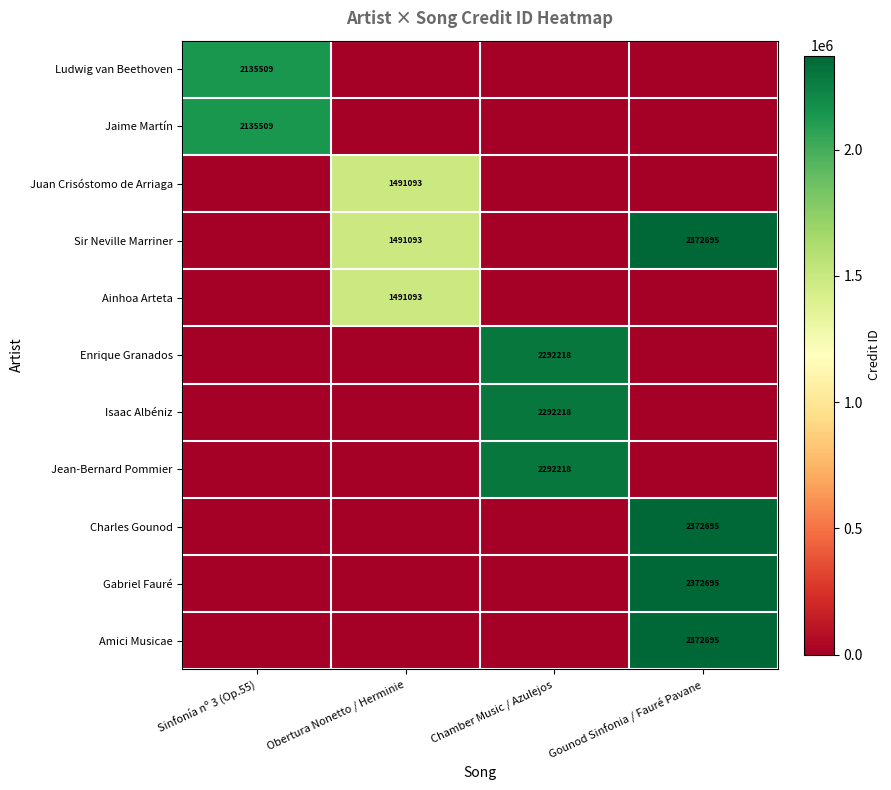

At which category does the chart reach its minimum across all series?

Obertura Nonetto / Herminie